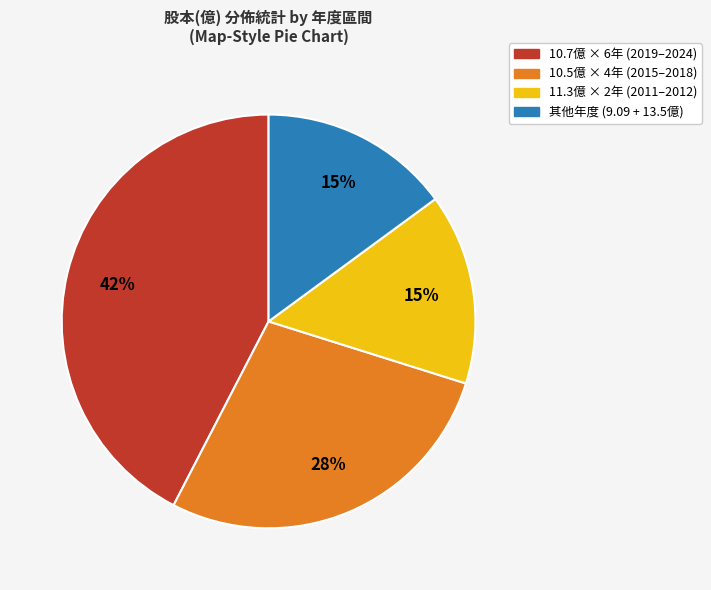

Is there any slice that represents more than half of the pie?

No